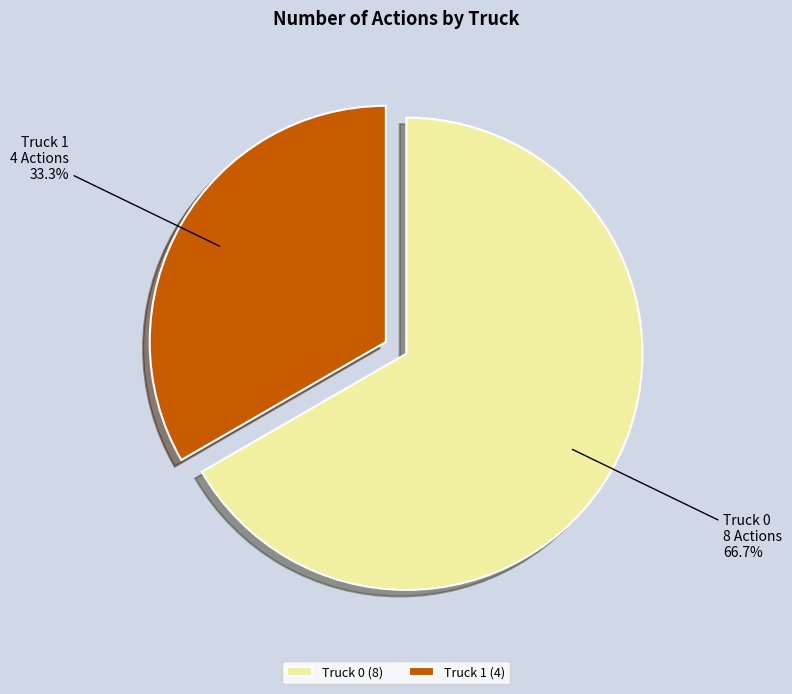

To the nearest percent, what percentage of the pie is Truck 0?

67%